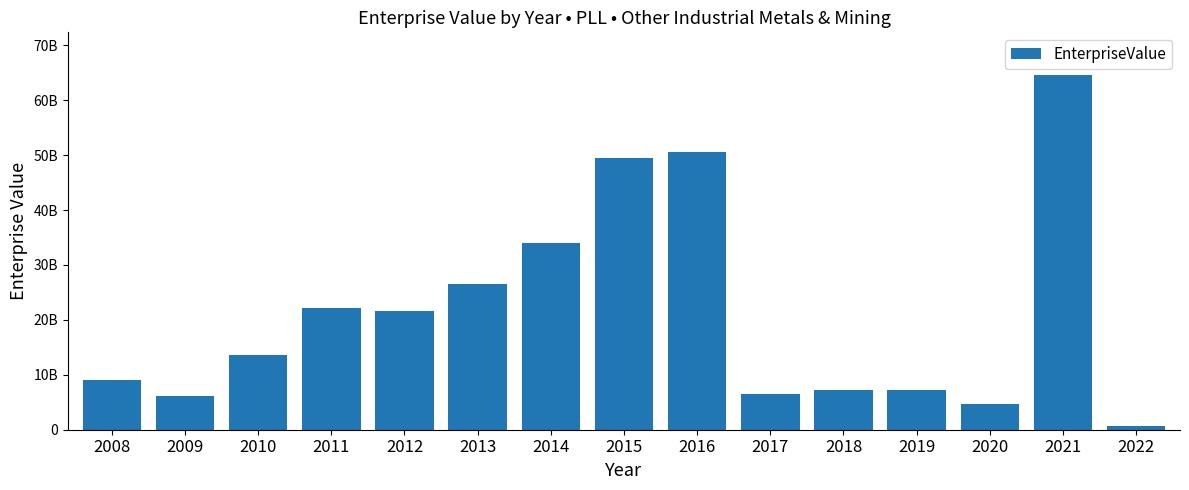

Approximately how many times larger is the value at 2020 compared to 2022?

7.1